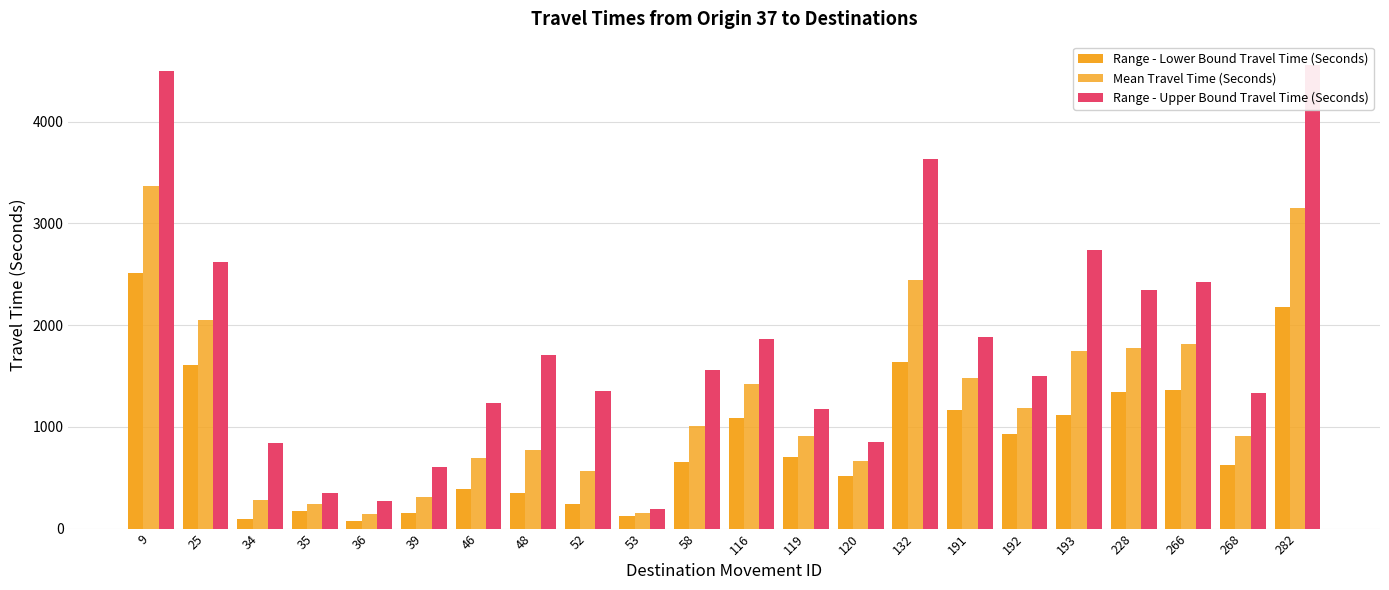

Reading right to left, what are all the values shown in this chart?

Range - Lower Bound Travel Time (Seconds): 282=2175	268=626	266=1358	228=1344	193=1116	192=932	191=1163	132=1637	120=514	119=702	116=1089	58=653	53=128	52=237	48=352	46=391	39=157	36=79	35=174	34=92	25=1610	9=2515
Mean Travel Time (Seconds): 282=3149	268=914	266=1813	228=1774	193=1749	192=1181	191=1479	132=2439	120=660	119=908	116=1423	58=1010	53=156	52=567	48=775	46=696	39=309	36=147	35=246	34=280	25=2053	9=3363
Range - Upper Bound Travel Time (Seconds): 282=4557	268=1332	266=2419	228=2340	193=2739	192=1495	191=1880	132=3631	120=846	119=1174	116=1858	58=1560	53=190	52=1352	48=1702	46=1238	39=607	36=271	35=346	34=845	25=2617	9=4496